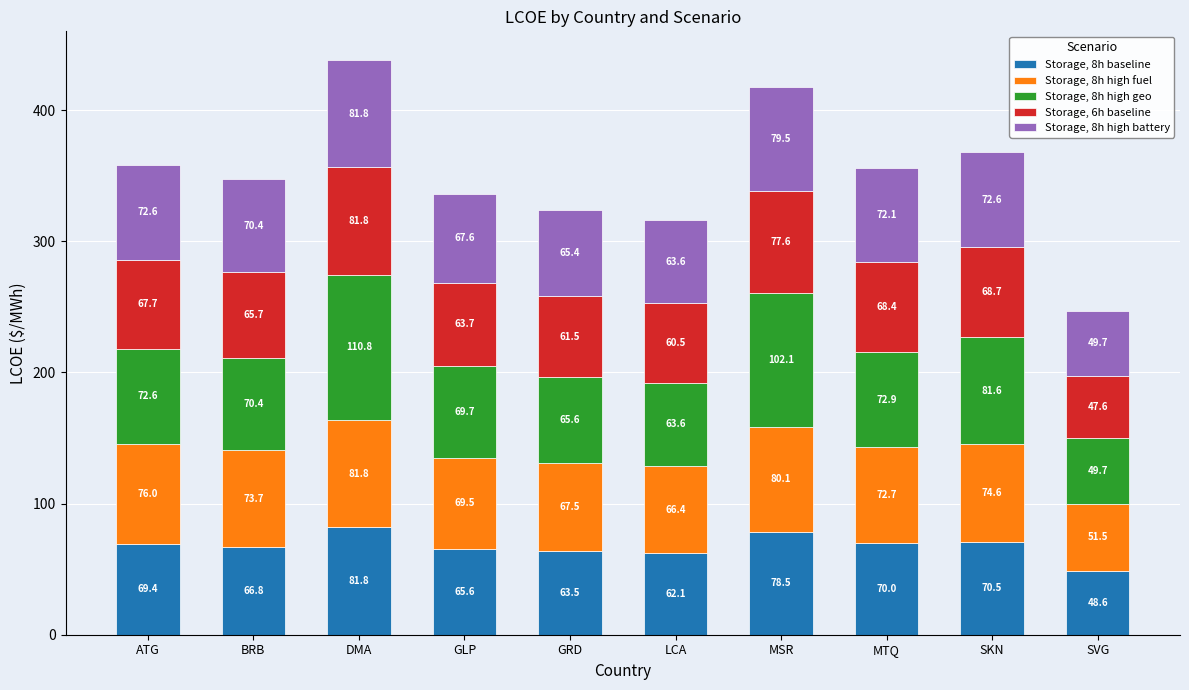

At which label is Storage, 8h baseline closest to 65?

GLP